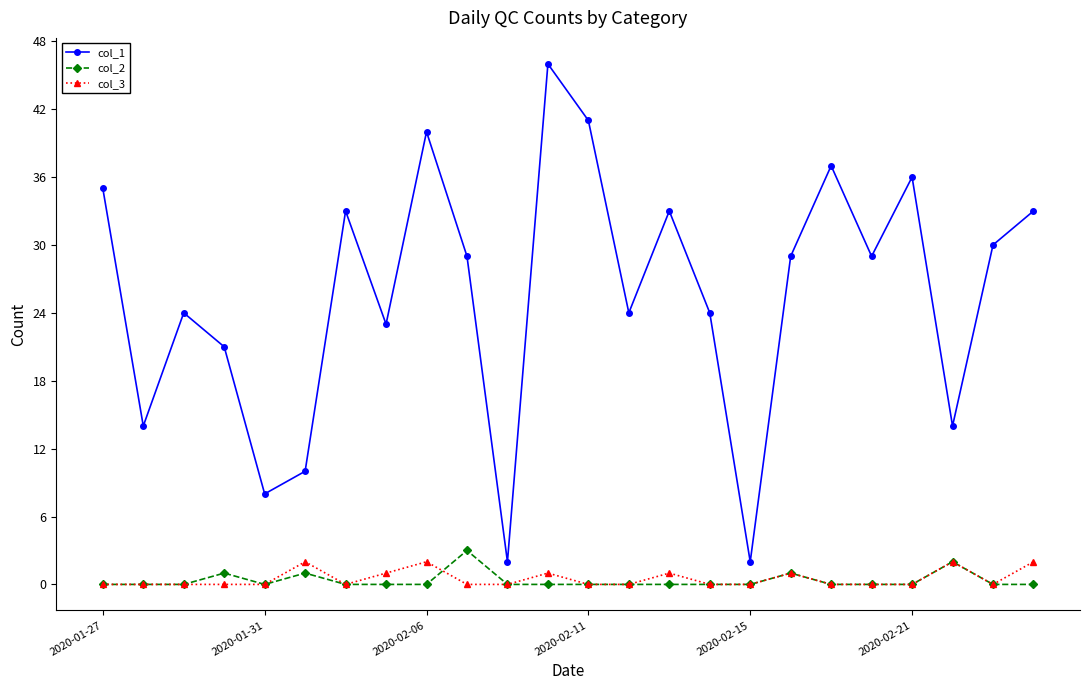

Reading left to right, what are all the values shown in this chart?

col_1: 35	14	24	21	8	10	33	23	40	29	2	46	41	24	33	24	2	29	37	29	36	14	30	33
col_2: 0	0	0	1	0	1	0	0	0	3	0	0	0	0	0	0	0	1	0	0	0	2	0	0
col_3: 0	0	0	0	0	2	0	1	2	0	0	1	0	0	1	0	0	1	0	0	0	2	0	2